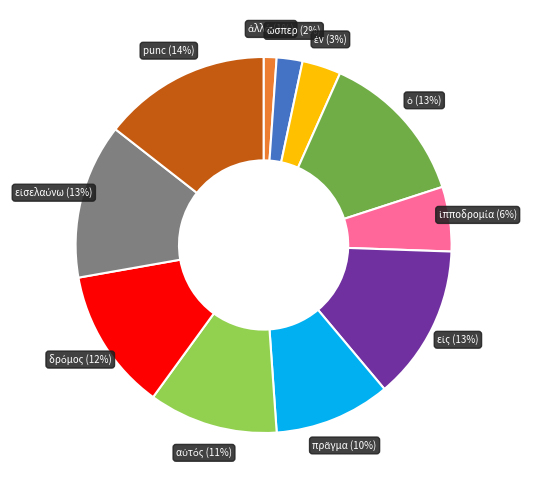

To the nearest percent, what is the average slice percentage?

9%